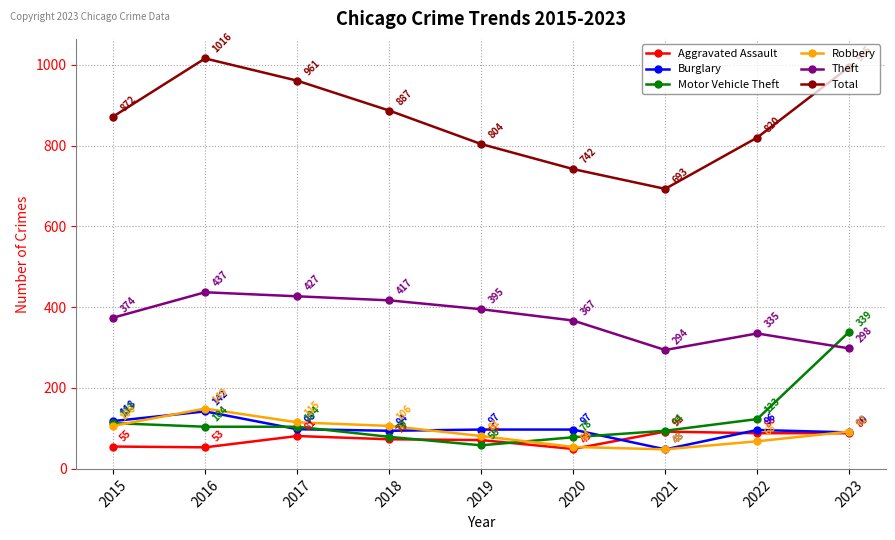

List the labels in order of Theft value, smallest first.

2021, 2023, 2022, 2020, 2015, 2019, 2018, 2017, 2016